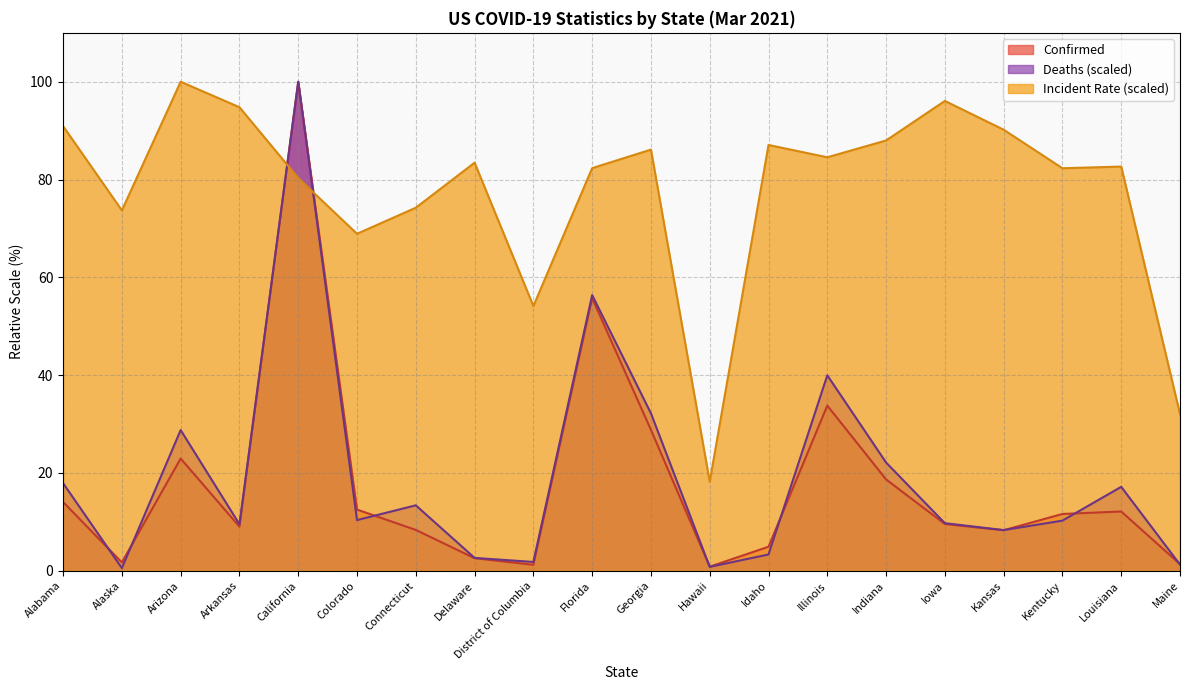

Reading right to left, extract all data points from this chart.

Confirmed: Maine=1.4	Louisiana=12.1	Kentucky=11.6	Kansas=8.3	Iowa=9.6	Indiana=18.7	Illinois=33.8	Idaho=4.9	Hawaii=0.8	Georgia=28.8	Florida=55.7	District of Columbia=1.2	Delaware=2.6	Connecticut=8.3	Colorado=12.5	California=100.0	Arkansas=9.0	Arizona=22.9	Alaska=1.7	Alabama=14.1
Deaths: Maine=1.3	Louisiana=17.2	Kentucky=10.2	Kansas=8.3	Iowa=9.7	Indiana=22.1	Illinois=40.0	Idaho=3.3	Hawaii=0.8	Georgia=32.2	Florida=56.4	District of Columbia=1.8	Delaware=2.6	Connecticut=13.4	Colorado=10.4	California=100.0	Arkansas=9.5	Arizona=28.8	Alaska=0.5	Alabama=17.9
Incident_Rate: Maine=32.0	Louisiana=82.7	Kentucky=82.3	Kansas=90.2	Iowa=96.1	Indiana=88.0	Illinois=84.6	Idaho=87.1	Hawaii=18.2	Georgia=86.1	Florida=82.3	District of Columbia=54.1	Delaware=83.4	Connecticut=74.2	Colorado=68.9	California=80.3	Arkansas=94.8	Arizona=100.0	Alaska=73.7	Alabama=90.9